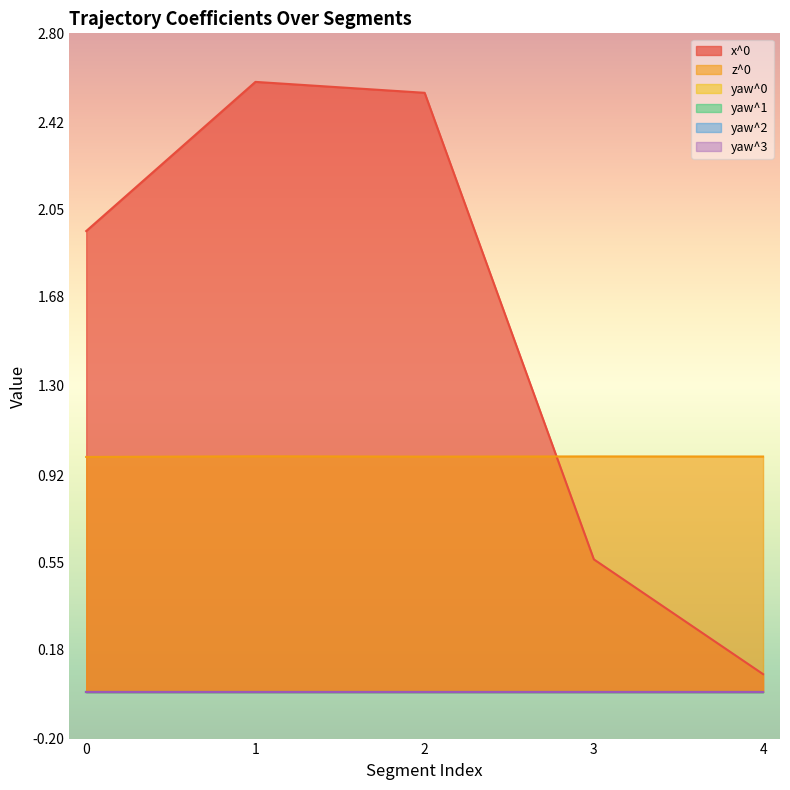

Count the number of categories in the chart.

5